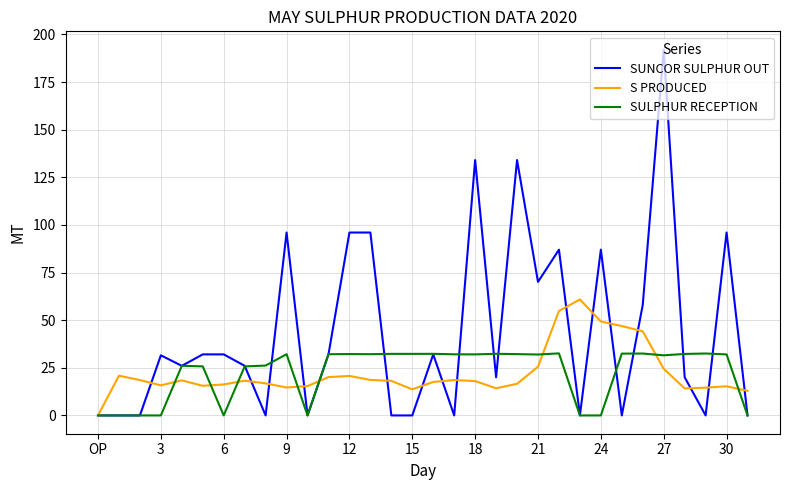

What is the highest value of the SULPHUR RECEPTION series?

32.6